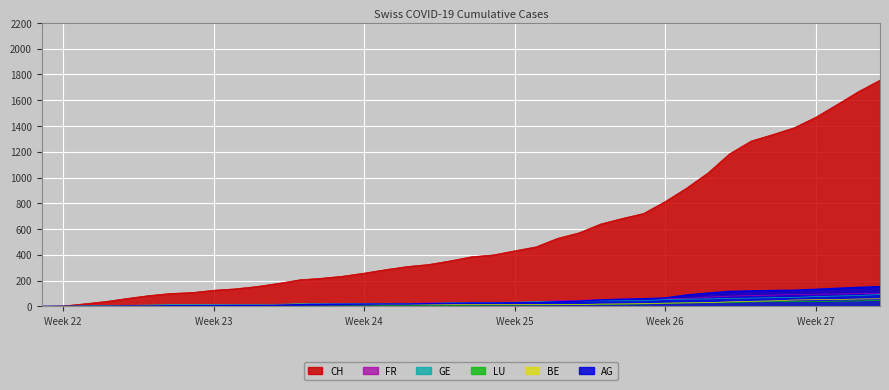

Which series has the widest spread of values?

CH